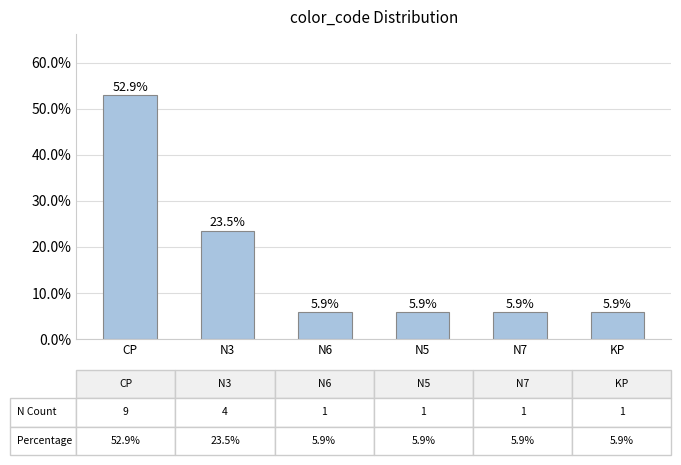

Are the bars horizontal?

No